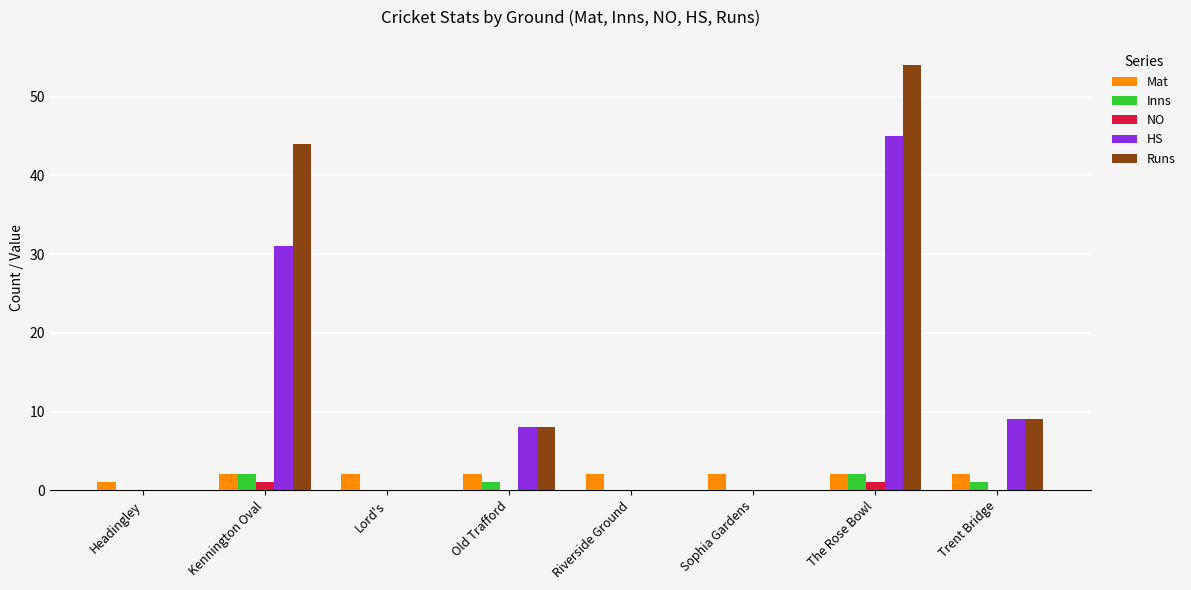

What is the greatest value displayed?

54